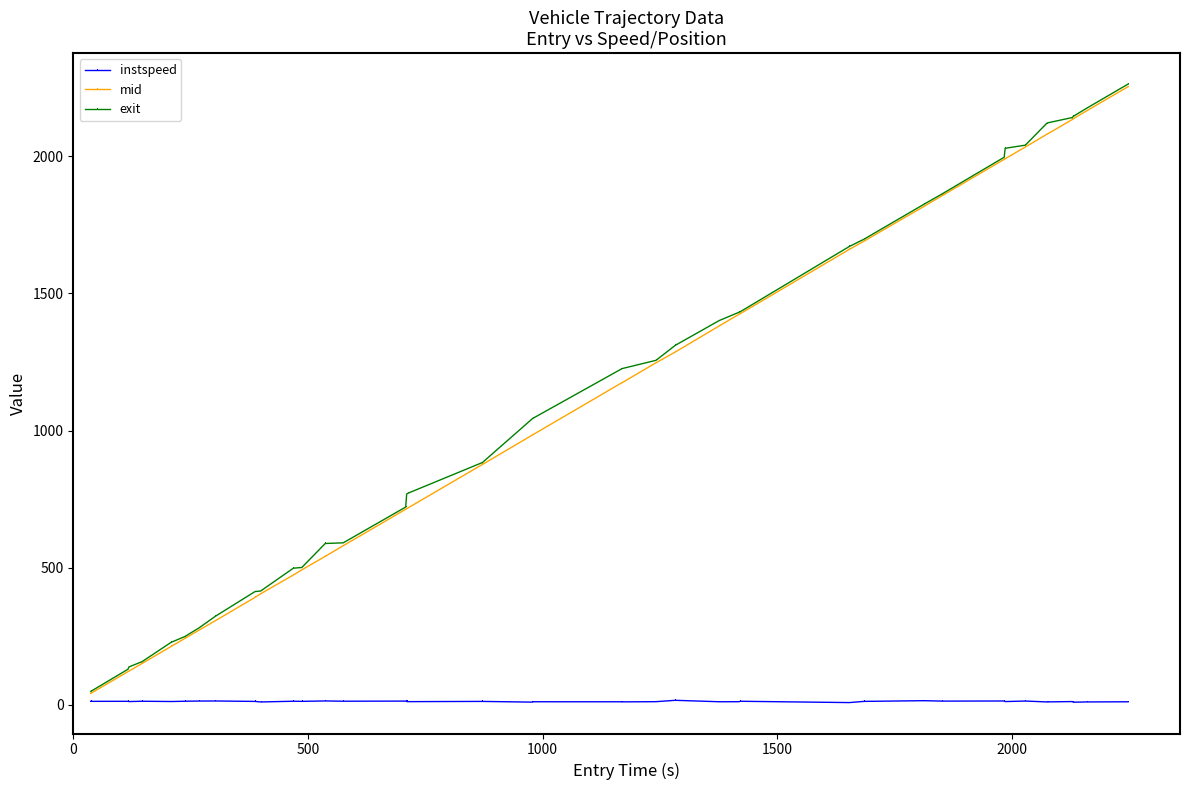

What is the minimum value shown in the chart?

8.6